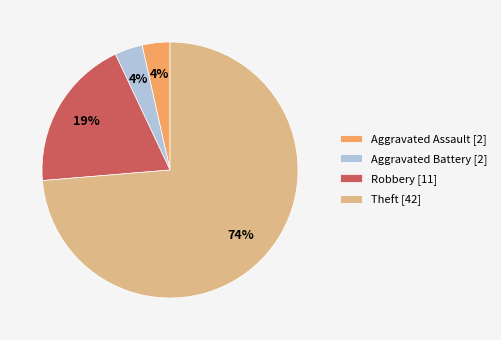

Which category has the biggest portion of the pie?

Theft [42]